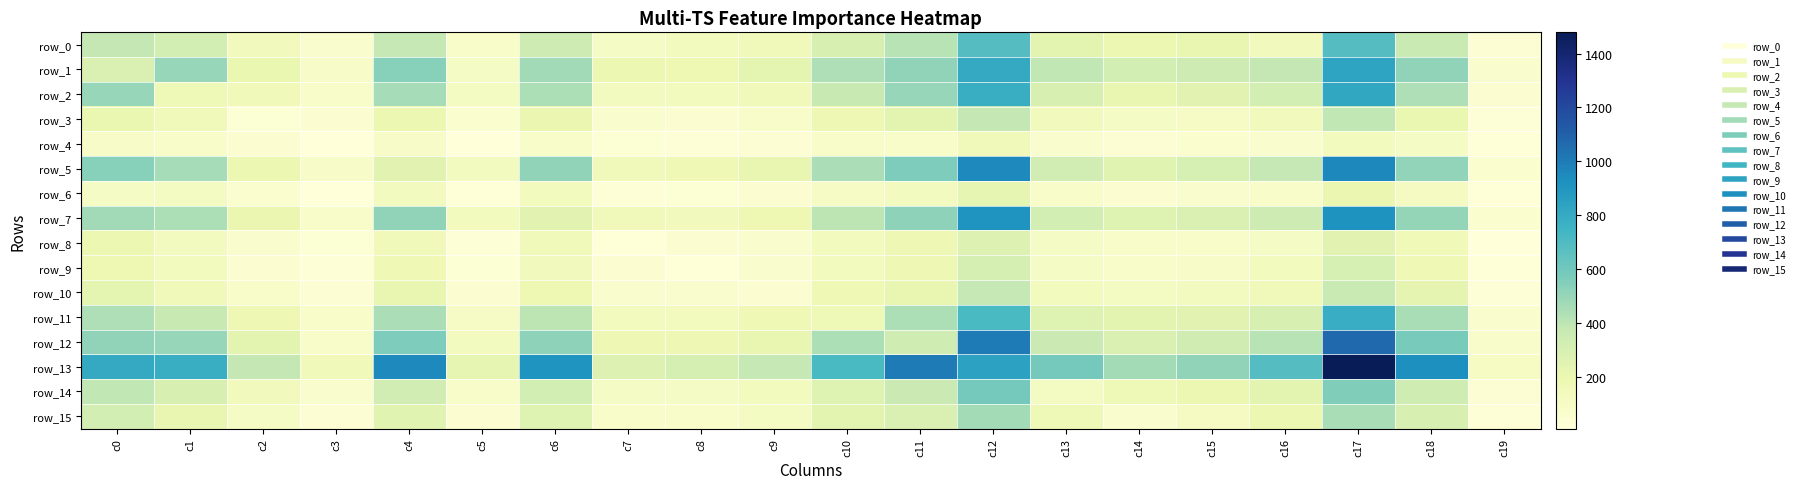

Rank the series by their maximum value, from highest to lowest.

row_13, row_12, row_5, row_7, row_1, row_2, row_11, row_0, row_14, row_15, row_3, row_10, row_9, row_8, row_6, row_4